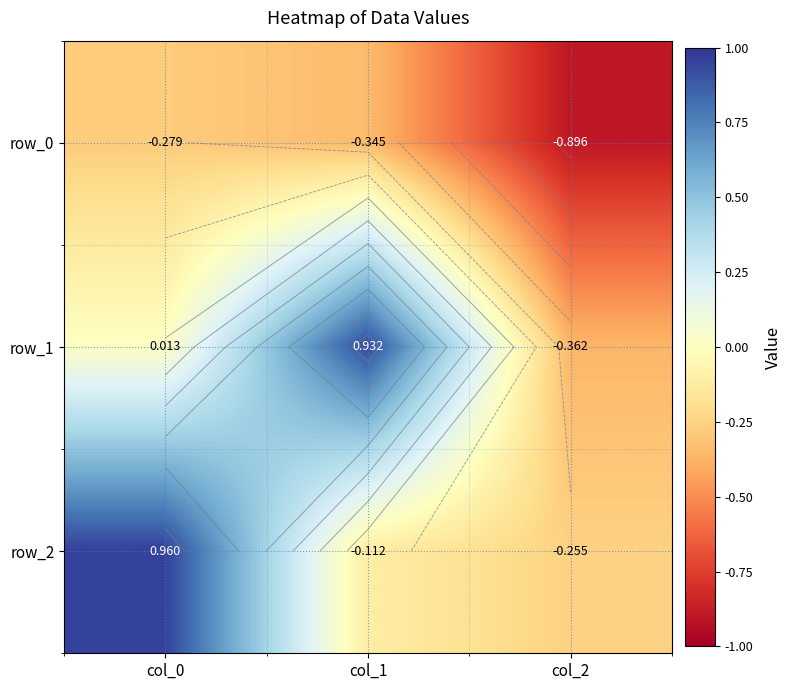

Is the value of row_1 at col_0 greater than the value of row_0 at col_1?

Yes